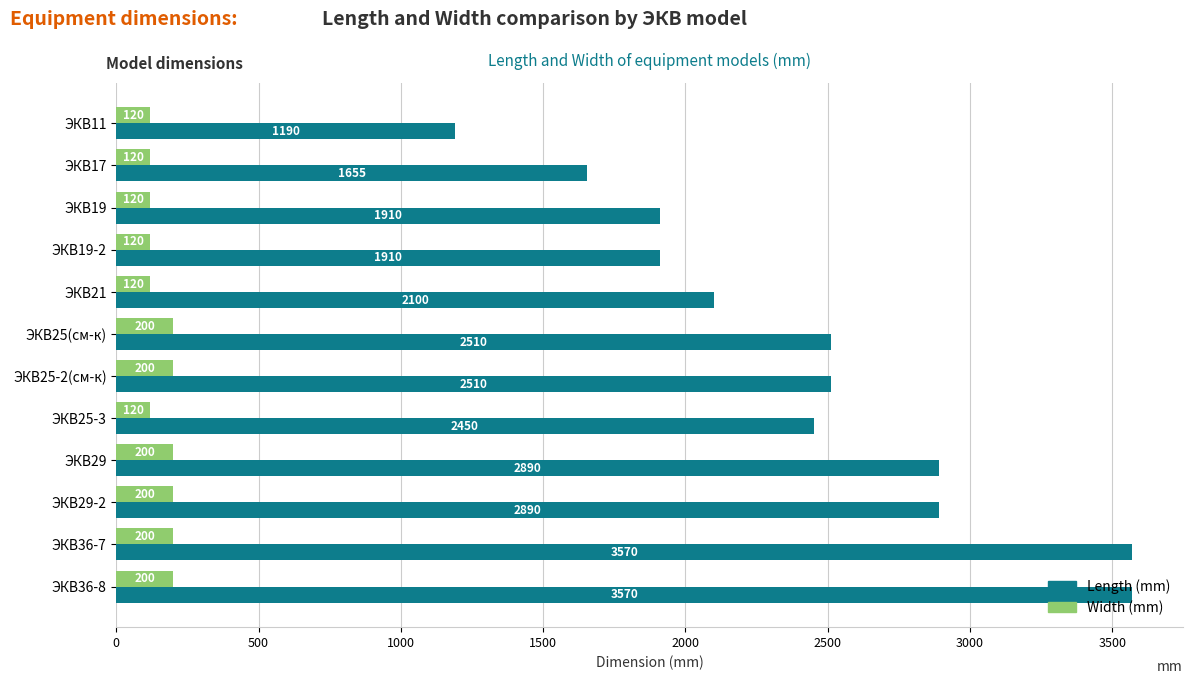

What is the greatest value displayed?

3570